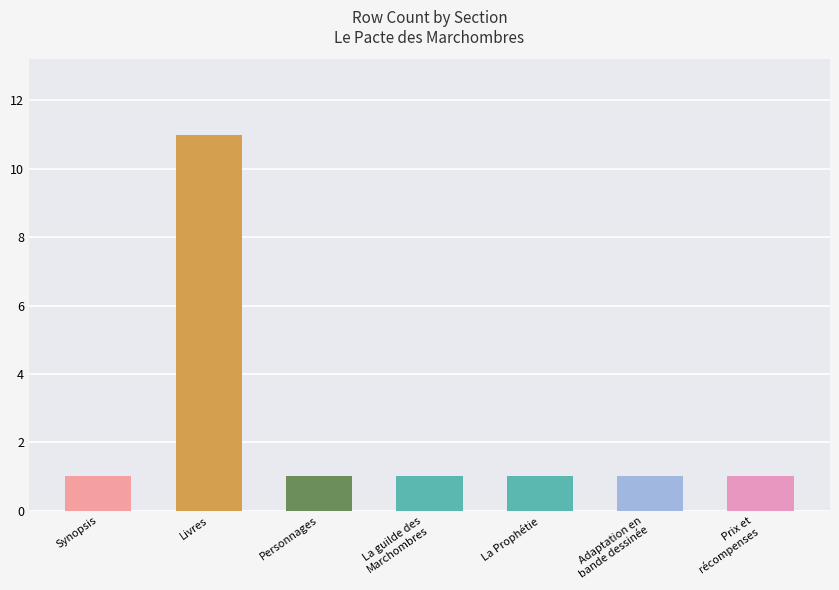

What is the maximum value shown in the chart?

11